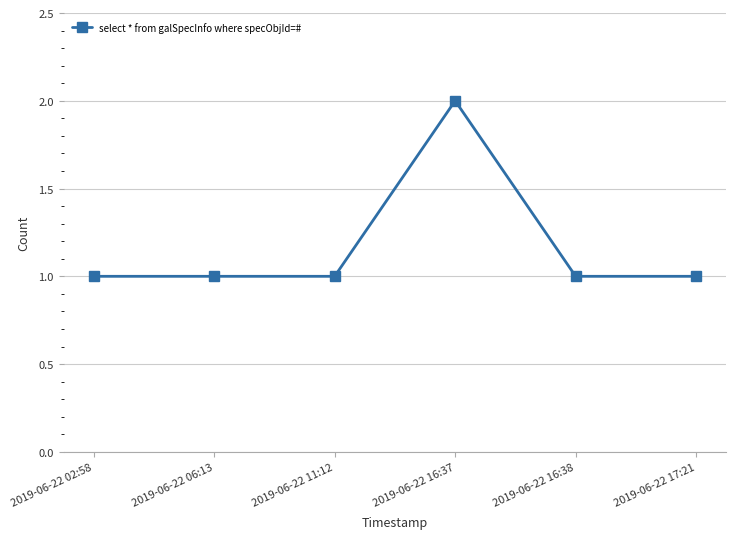

True or false: the data shows 1 at 2019-06-22 16:38.

True